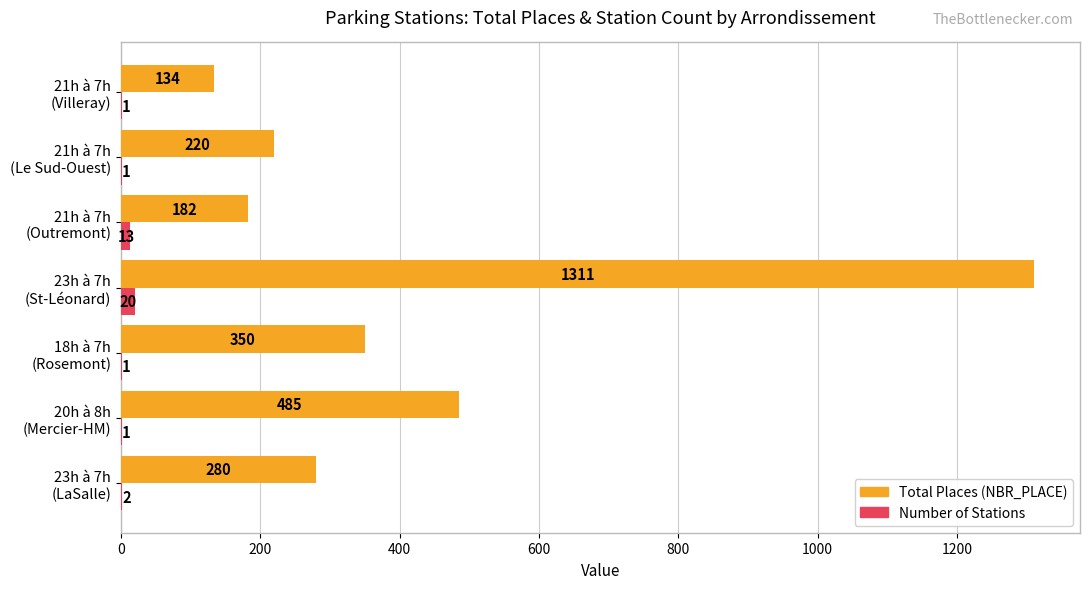

Which series has the largest total across all categories?

Total Places (NBR_PLACE)